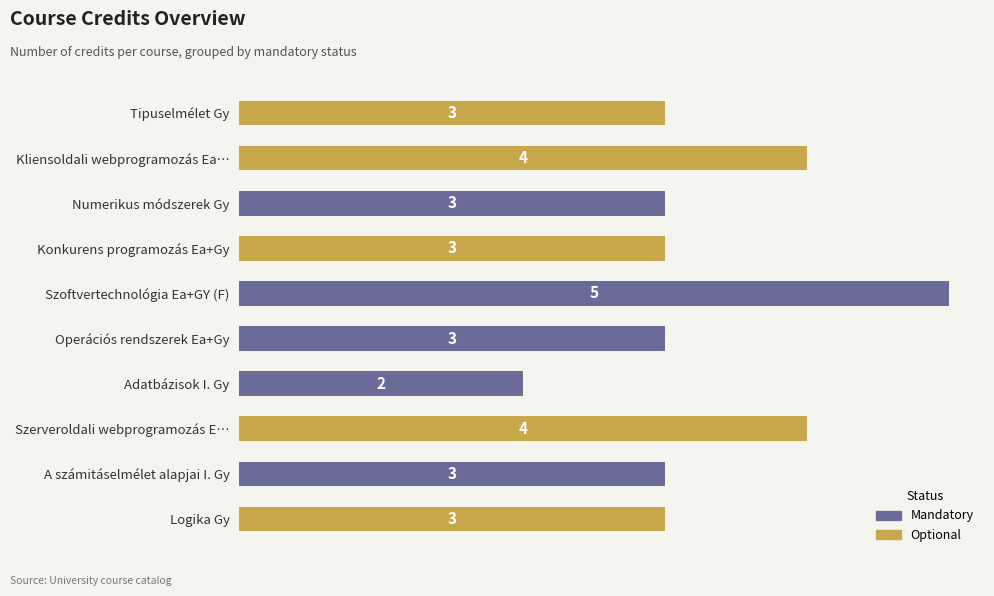

What is the approximate value at Adatbázisok I. Gy?

2